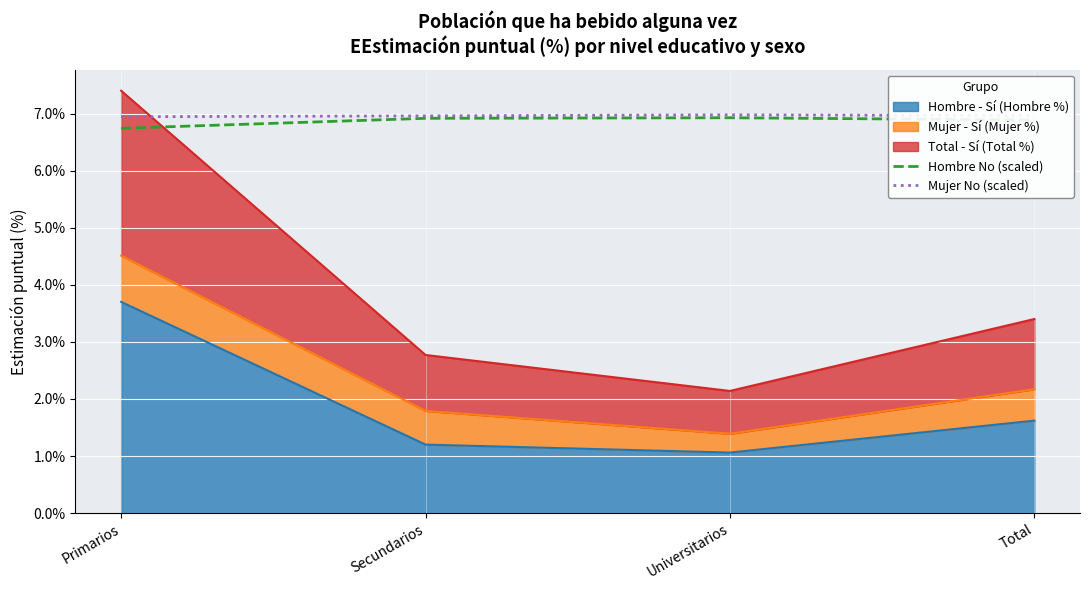

What is the greatest value displayed?

7.0